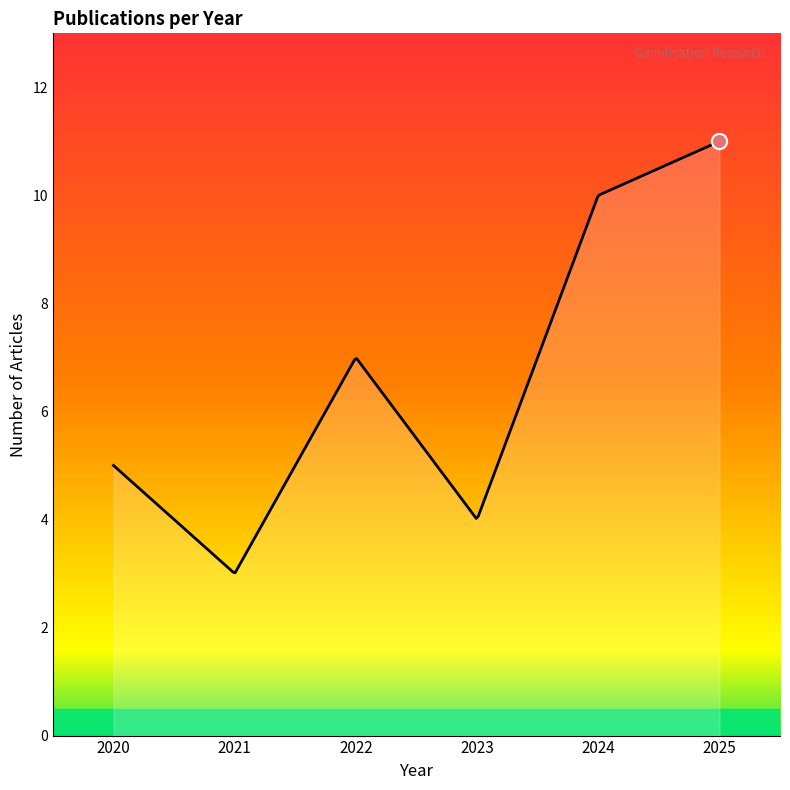

What is the greatest value displayed?

11.0